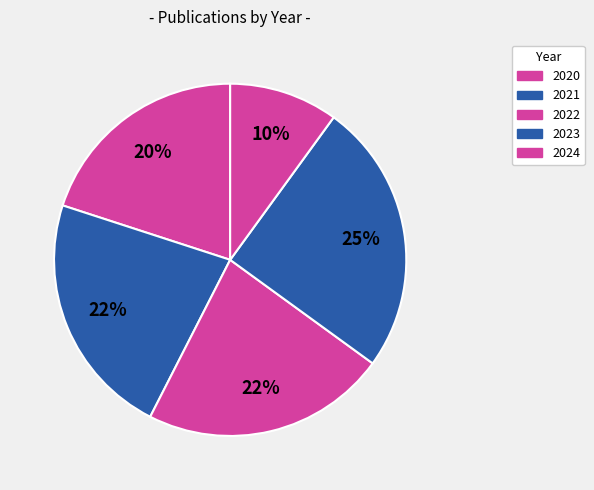

The 2024 slice represents 1% of the pie. True or false?

False